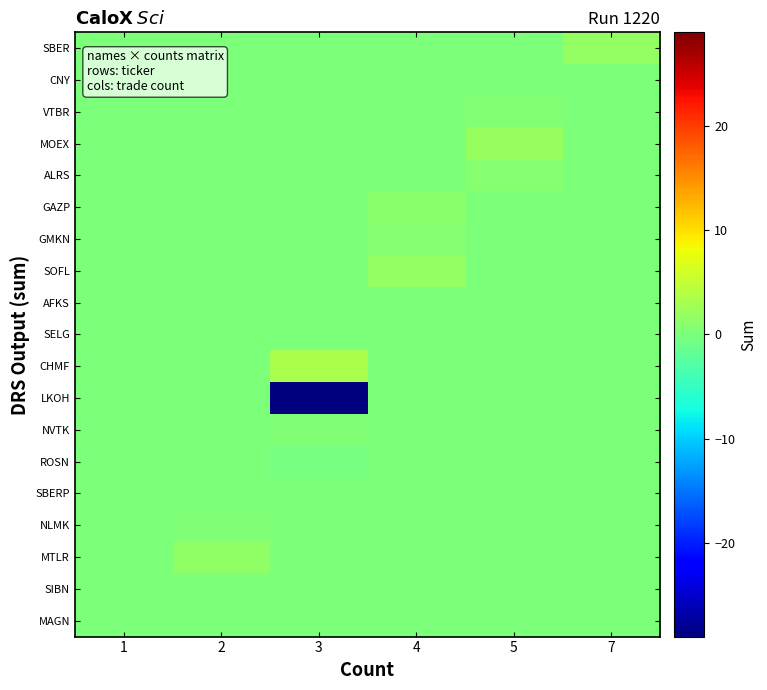

What is the difference between the highest and lowest values at 4?

1.7